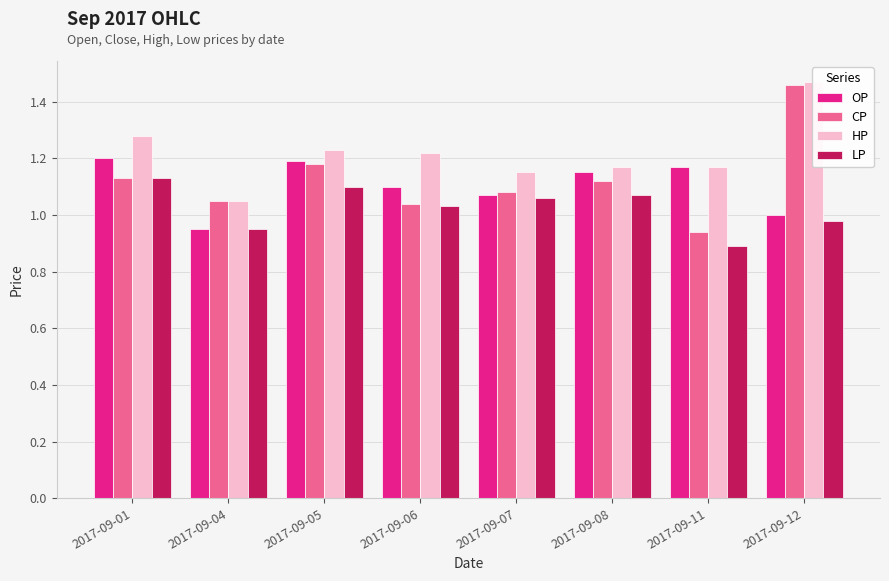

Is it true that OP equals 0.3 at 2017-09-06?

False